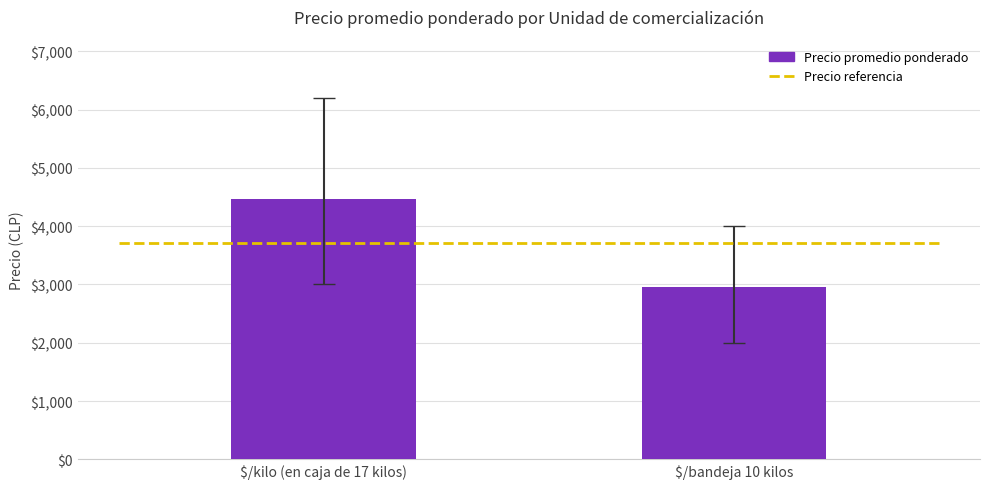

Reading left to right, what are all the values shown in this chart?

4464	2964